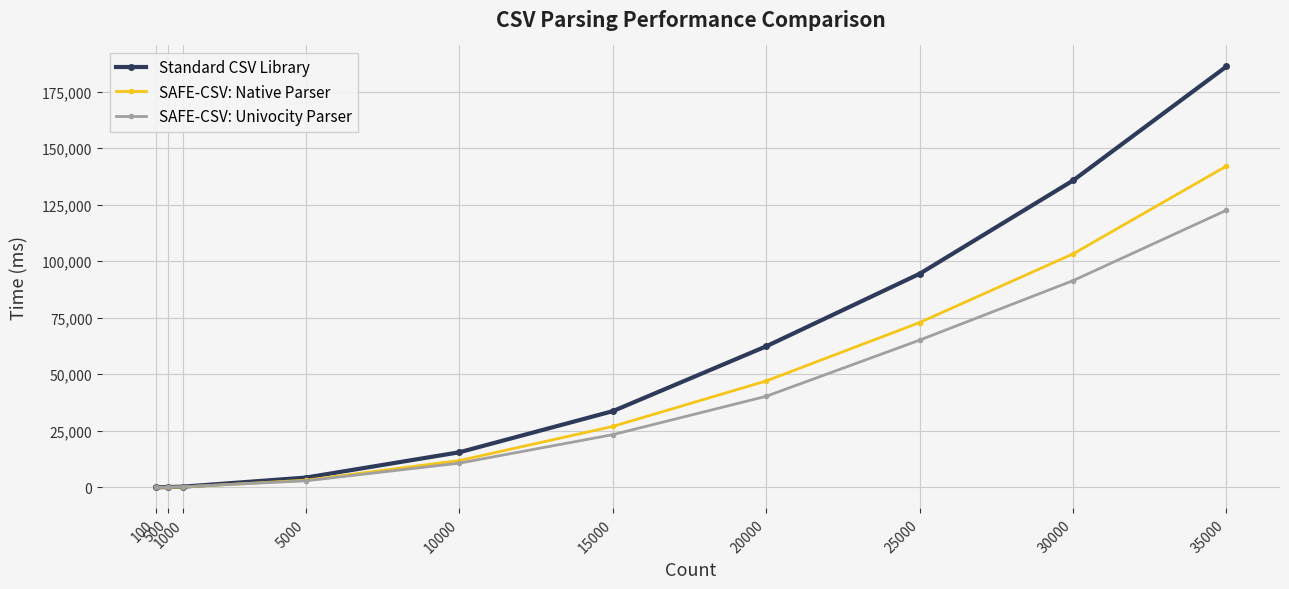

How many distinct data groups are displayed?

3